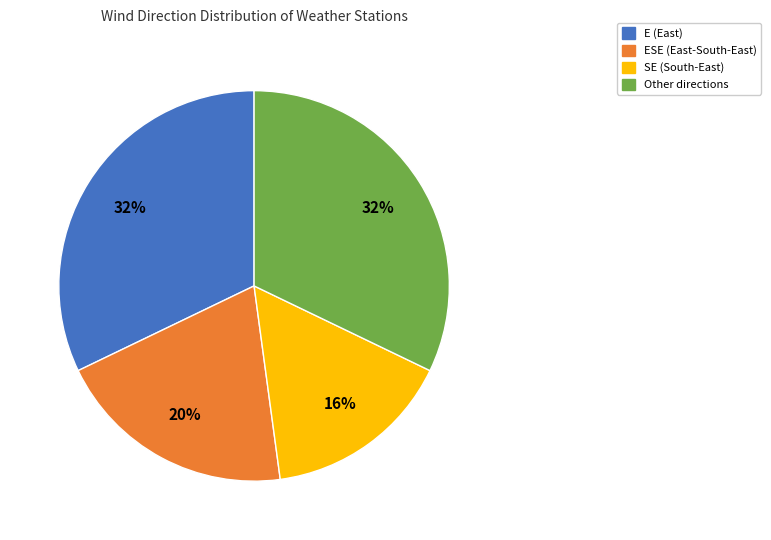

To the nearest percent, what is the difference between the largest and smallest slice percentages?

16%